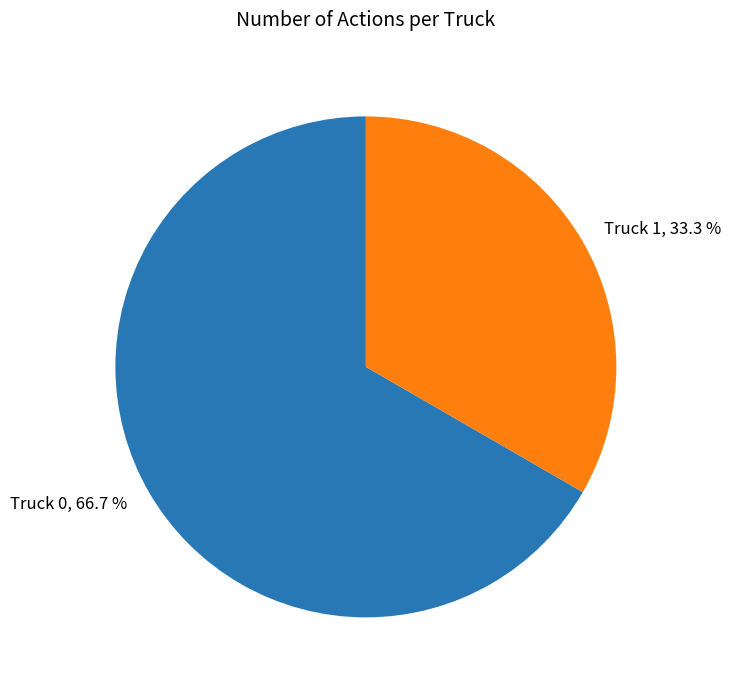

To the nearest percent, what portion does Truck 0 represent?

67%